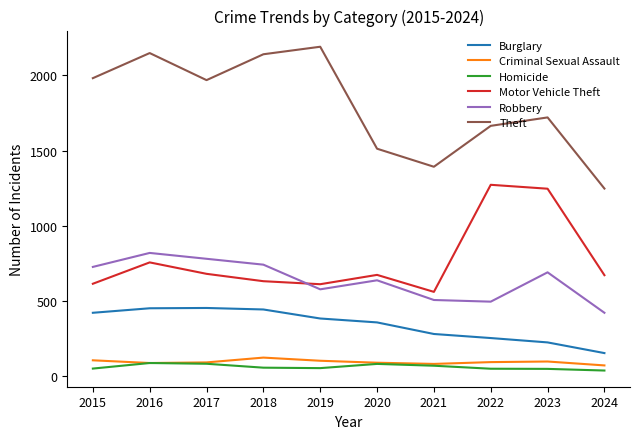

Which label corresponds to the largest value in the chart?

2019